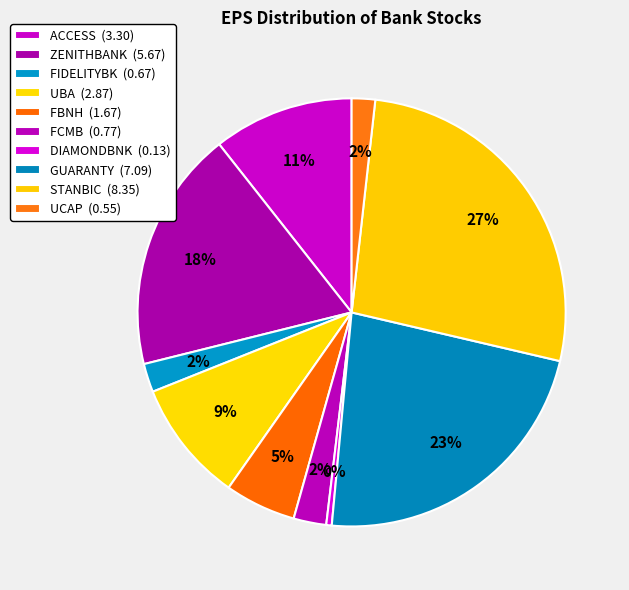

True or false: FCMB accounts for 2% of the total.

True